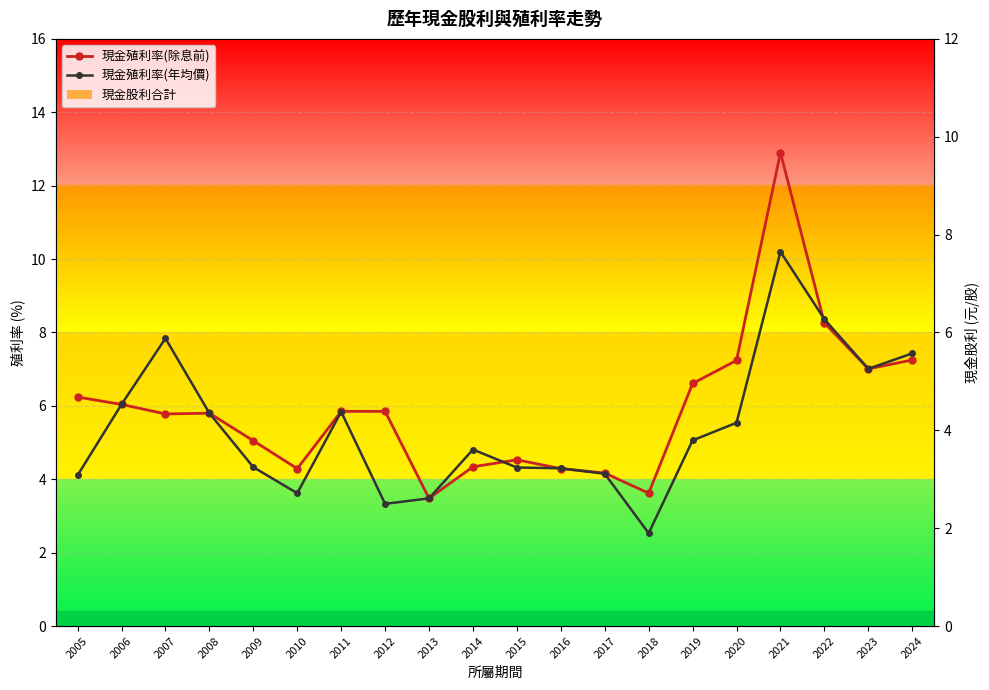

What is the lowest value of the 現金殖利率(年均價) series?

2.5